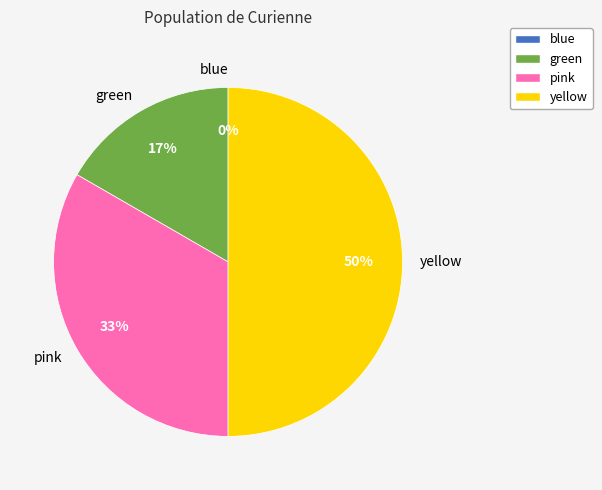

Rank the categories by value from lowest to highest.

blue, green, pink, yellow